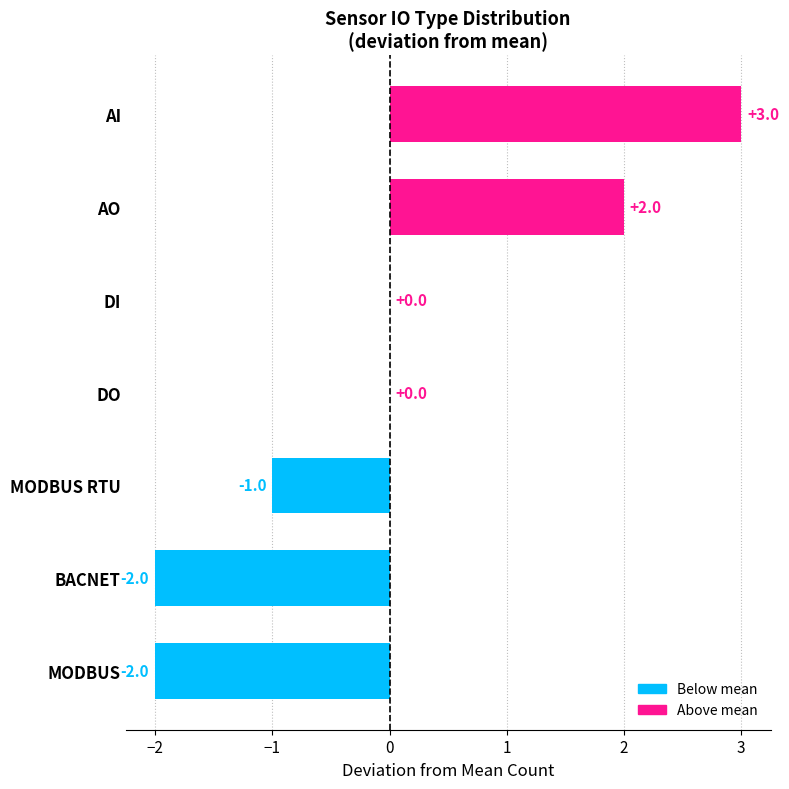

True or false: the data shows 3 at AO.

False